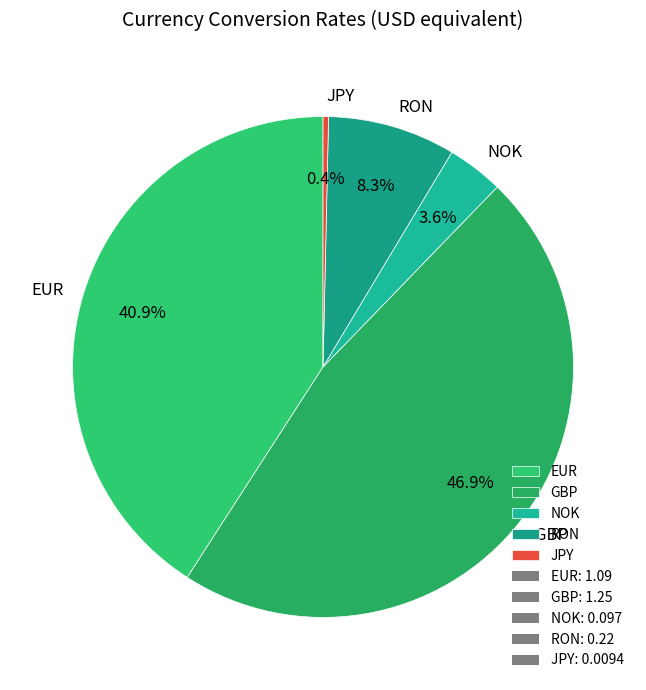

How many segments does this pie chart have?

5